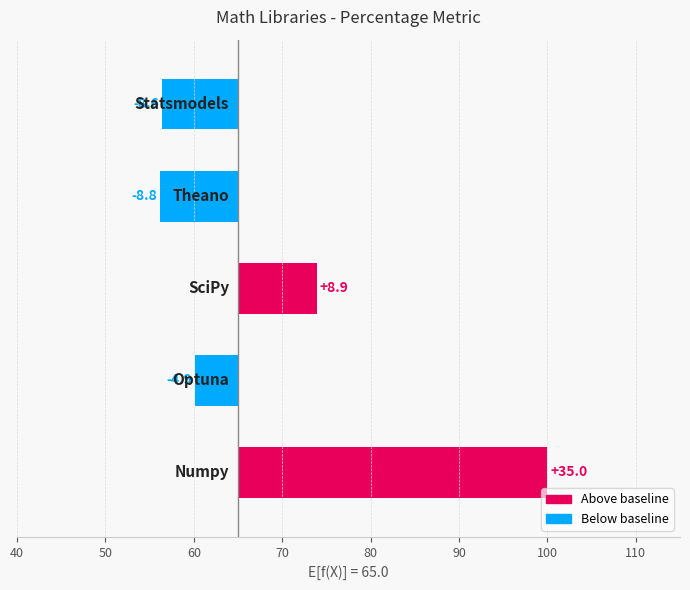

The value at 80 is -8.6. True or false?

True